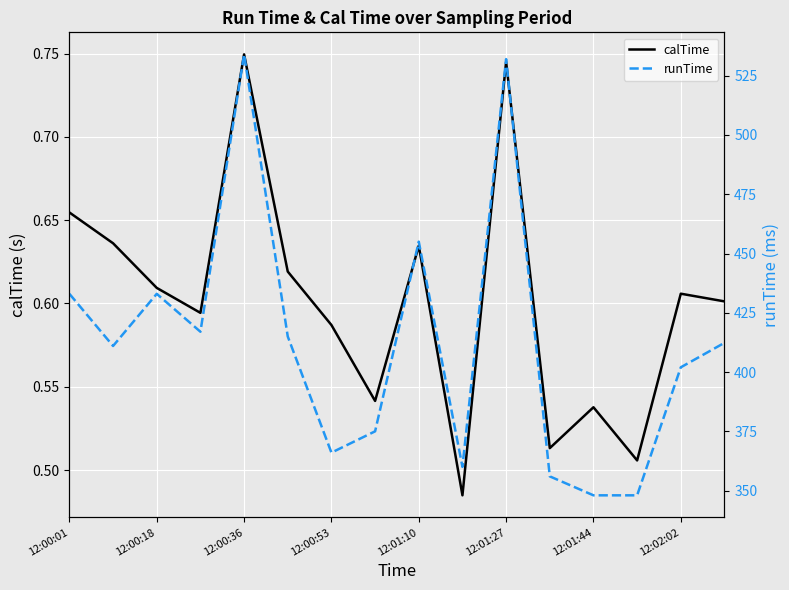

How many lines are shown in the chart?

2